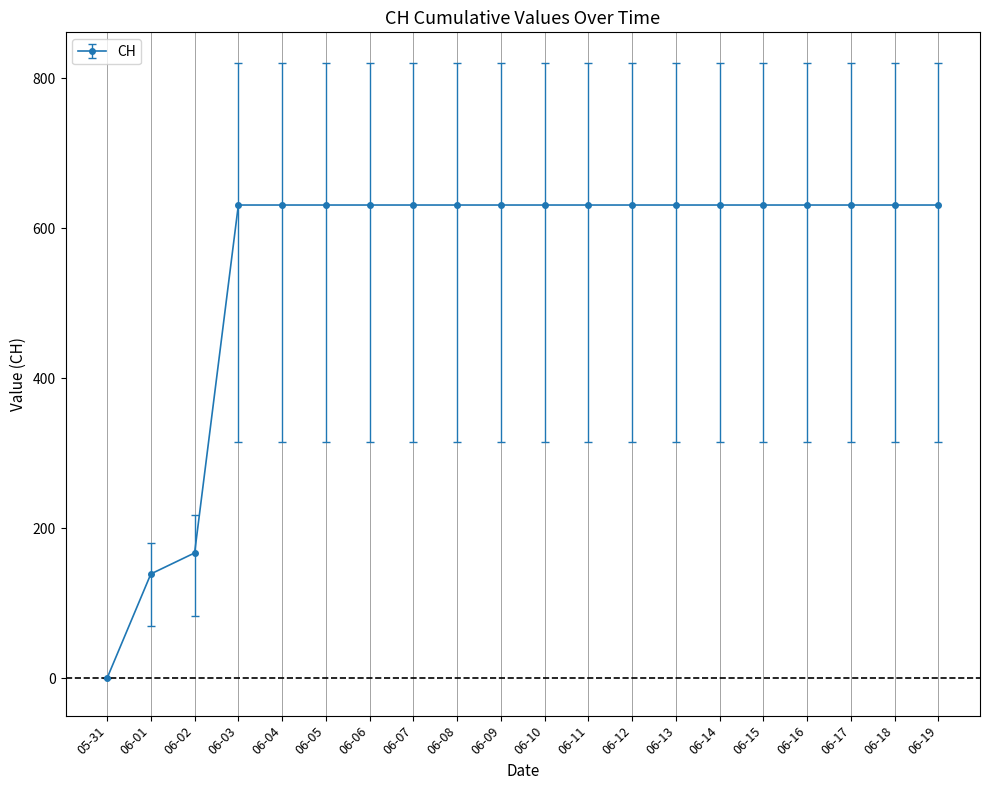

The chart shows a value of 997 at 06-19. True or false?

False